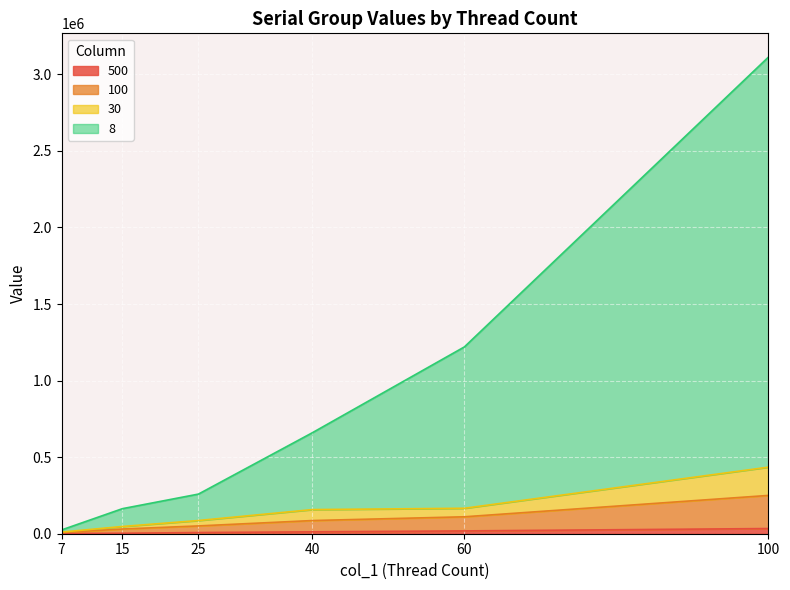

True or false: serial_8 and serial_30 cross at least once.

False